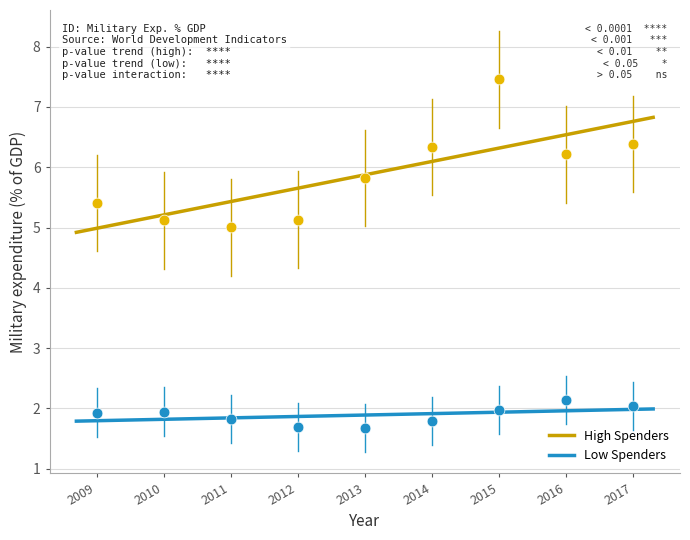

Across all data points, what is the range of X values (max minus min)?

8.0